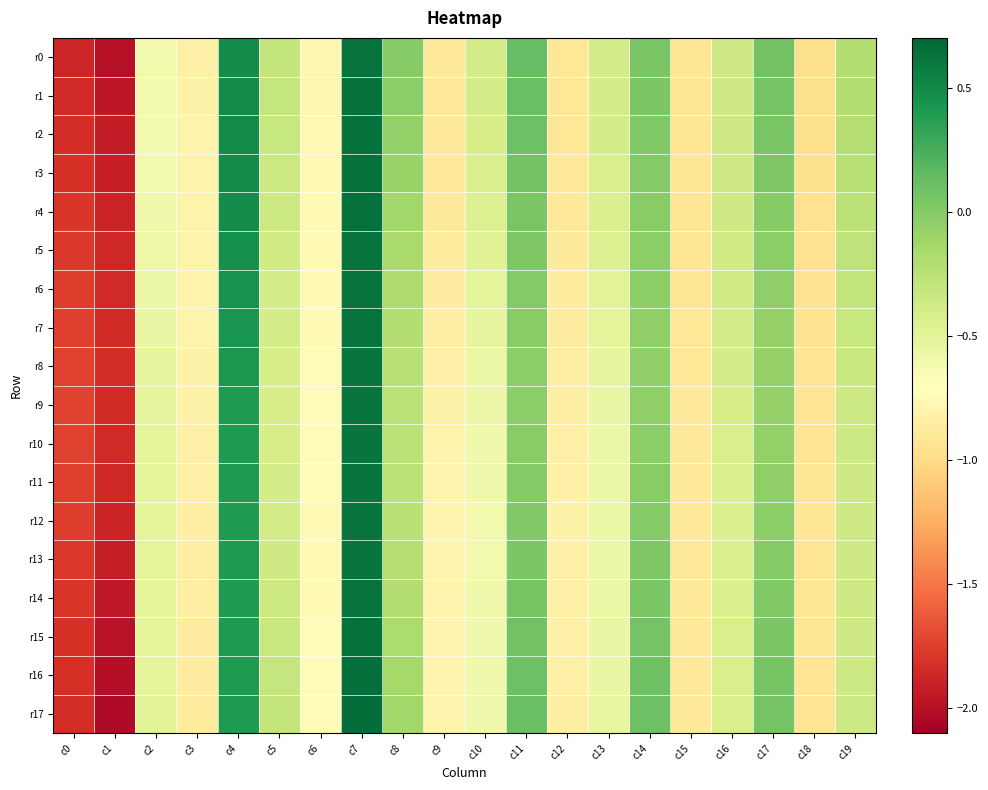

Which series has the widest spread of values?

r17